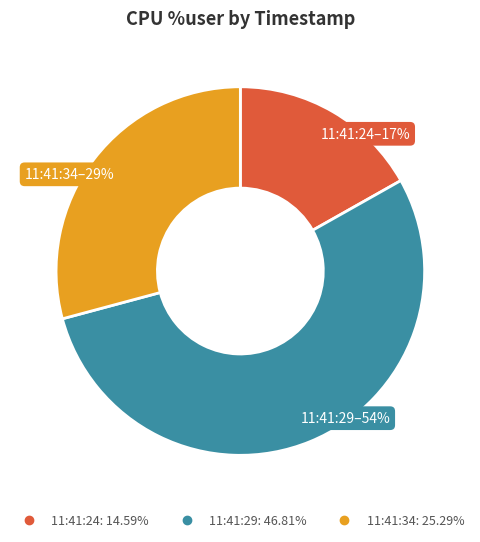

What percentage is the 11:41:34 slice, to the nearest percent?

29%